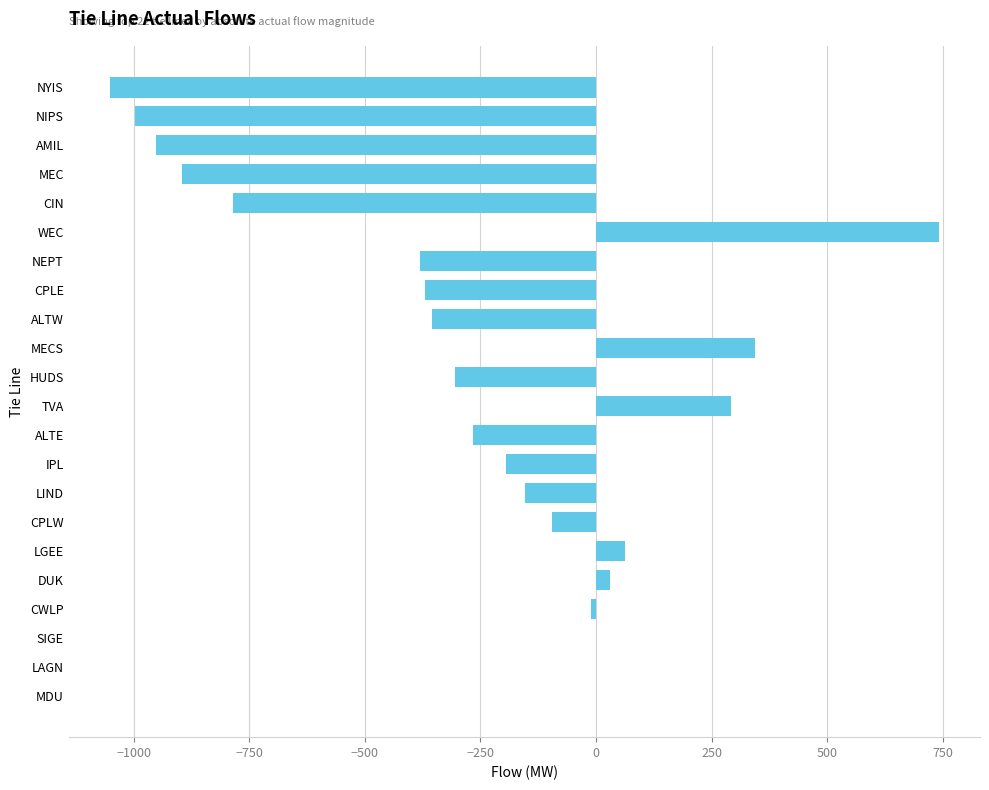

What is the sum of the values at HUDS and MEC?

-1199.8